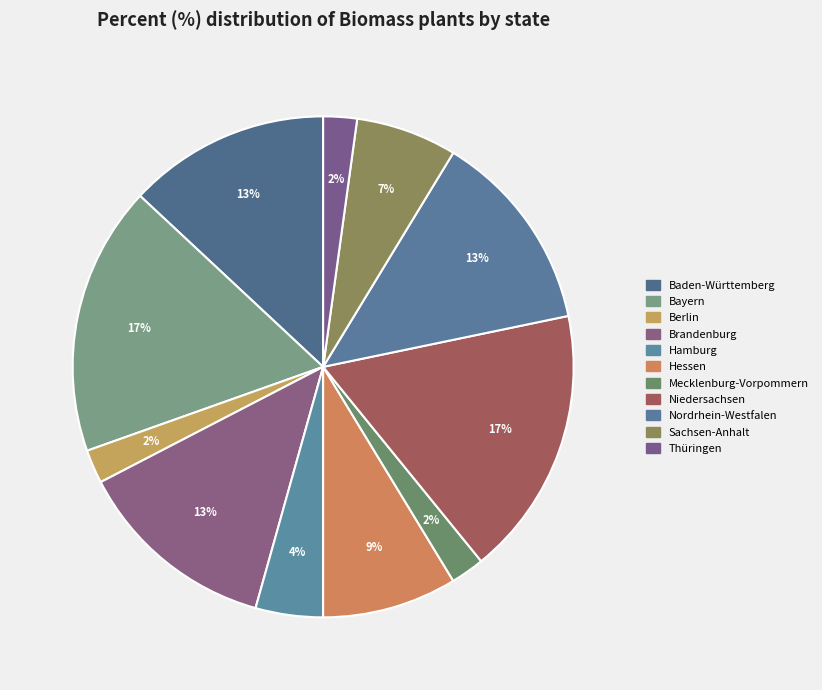

Count the number of slices in the pie.

11